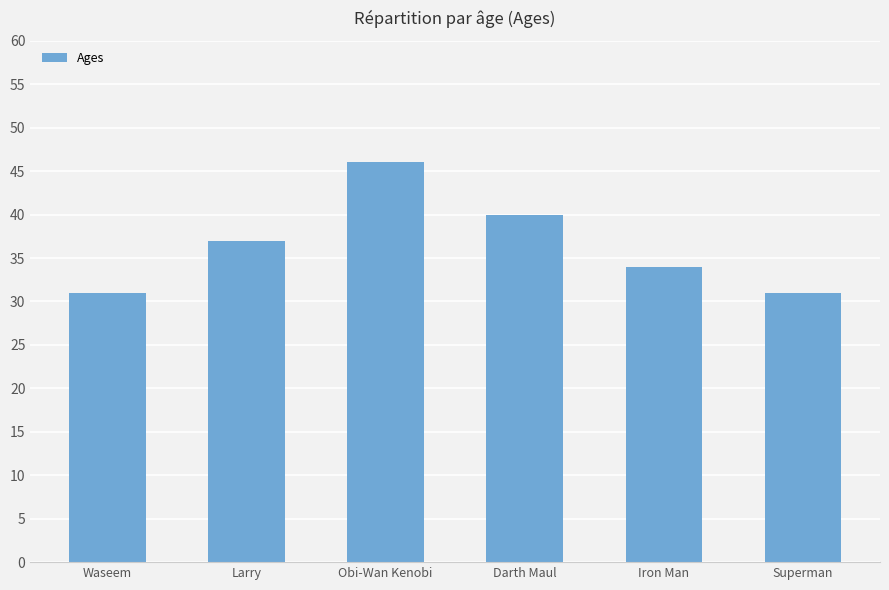

What is the sum of the values at Waseem and Darth Maul?

71